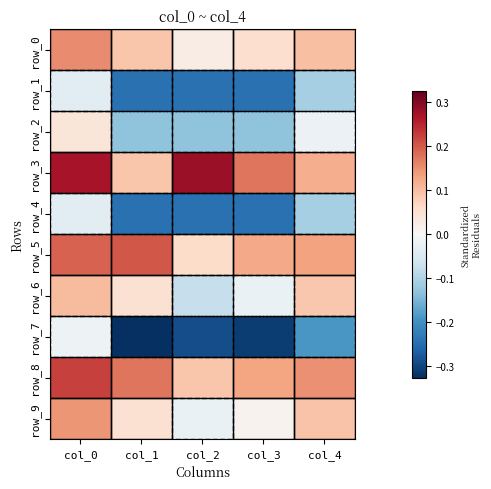

The value of row_2 at col_3 is -0.1. True or false?

True